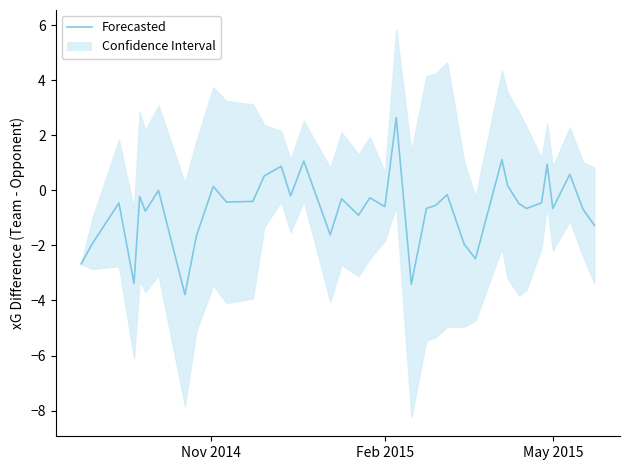

Is it true that the value at 37 is -2.1?

False